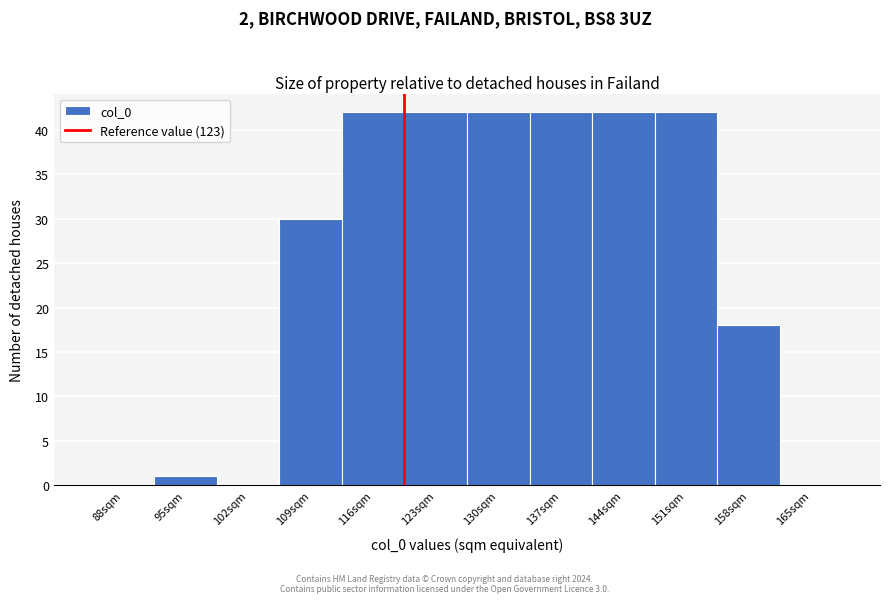

Reading right to left, extract all data points from this chart.

165sqm=0	158sqm=18	151sqm=42	144sqm=42	137sqm=42	130sqm=42	123sqm=42	116sqm=42	109sqm=30	102sqm=0	95sqm=1	88sqm=0